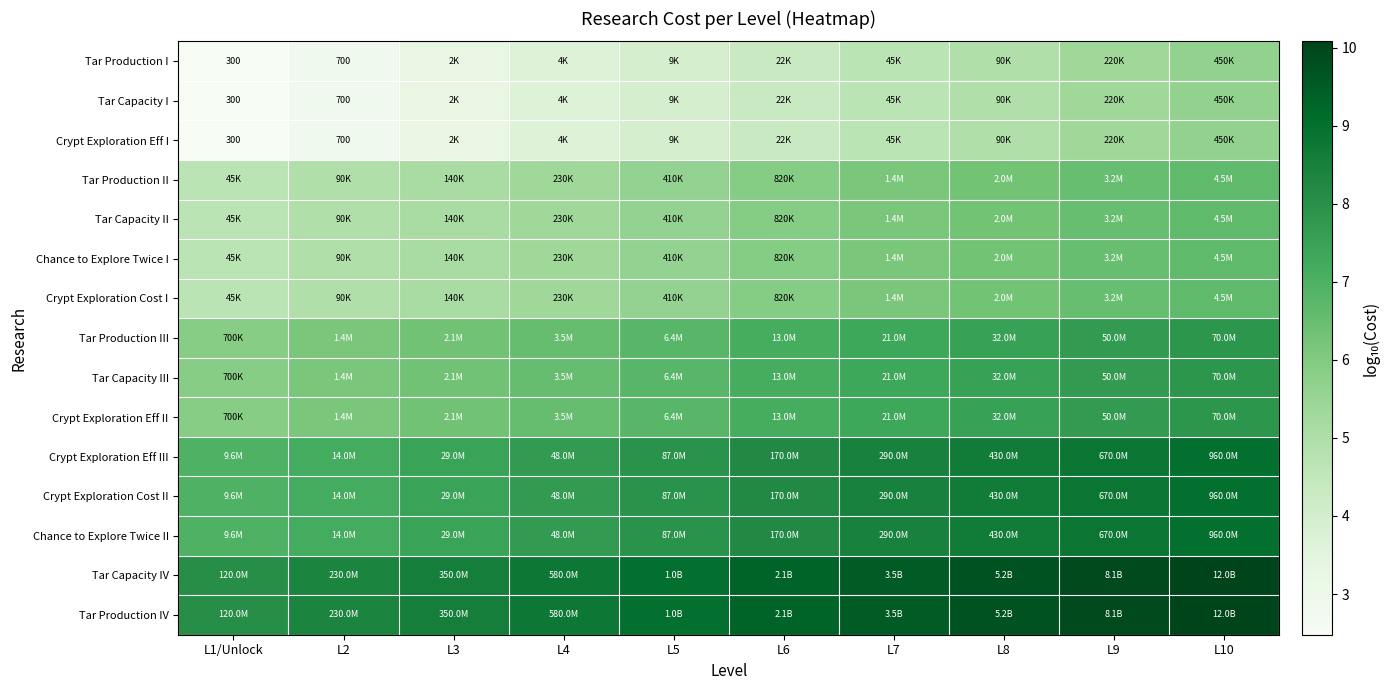

What is the difference between the maximum and second lowest values in the Chance to Explore Twice II series?

1.8